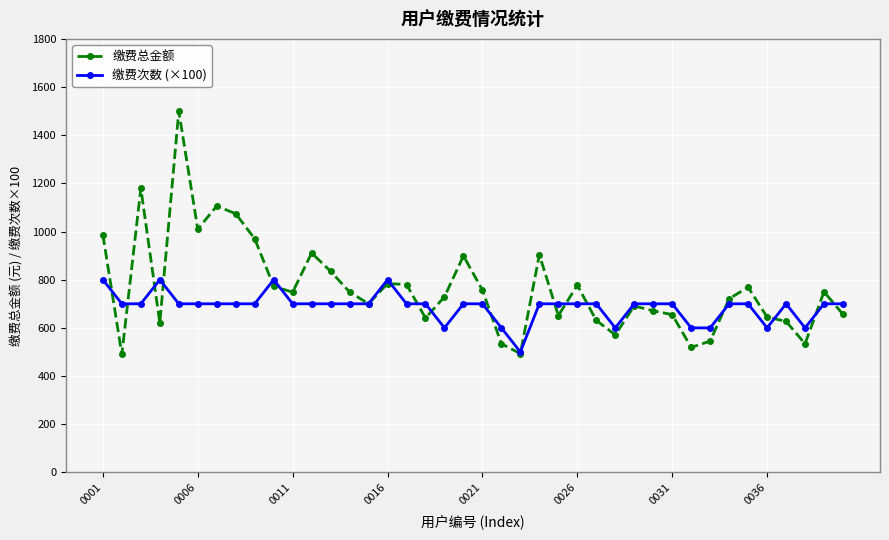

What are all the series names shown in the legend?

缴费总金额, 缴费次数 (×100)